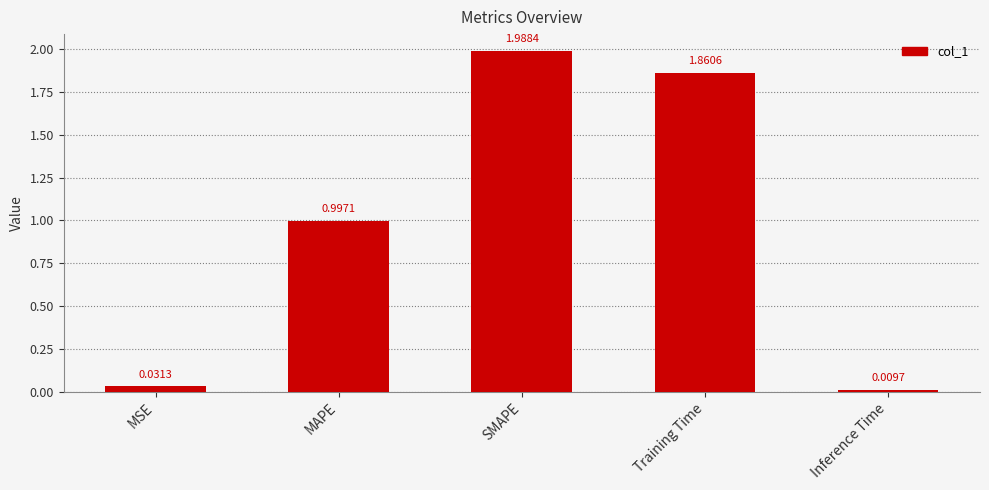

What position from the right is SMAPE?

3